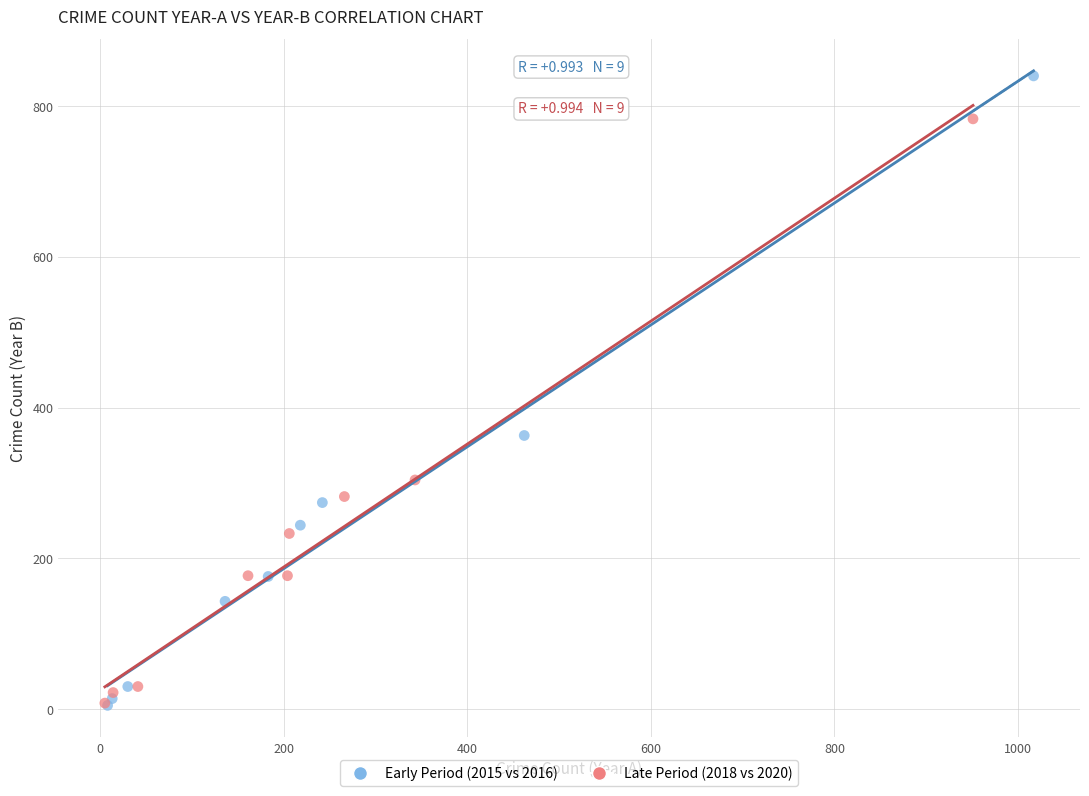

Which series contains the highest Y value?

Early Period (2015 vs 2016)